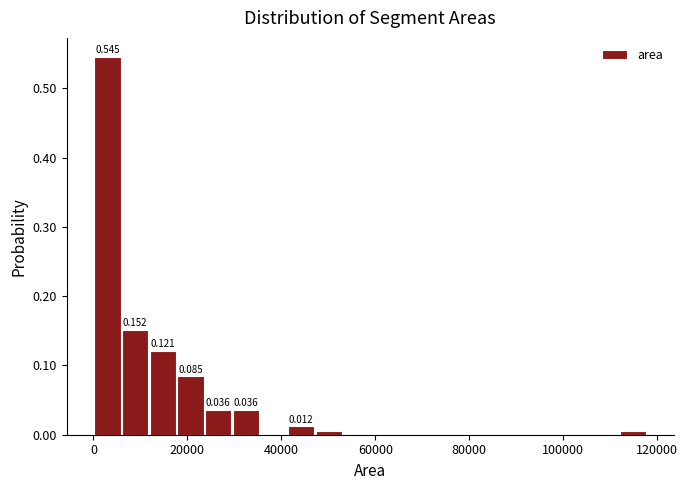

Read against the x-axis, roughly where is the centre of the tallest bar?

2000